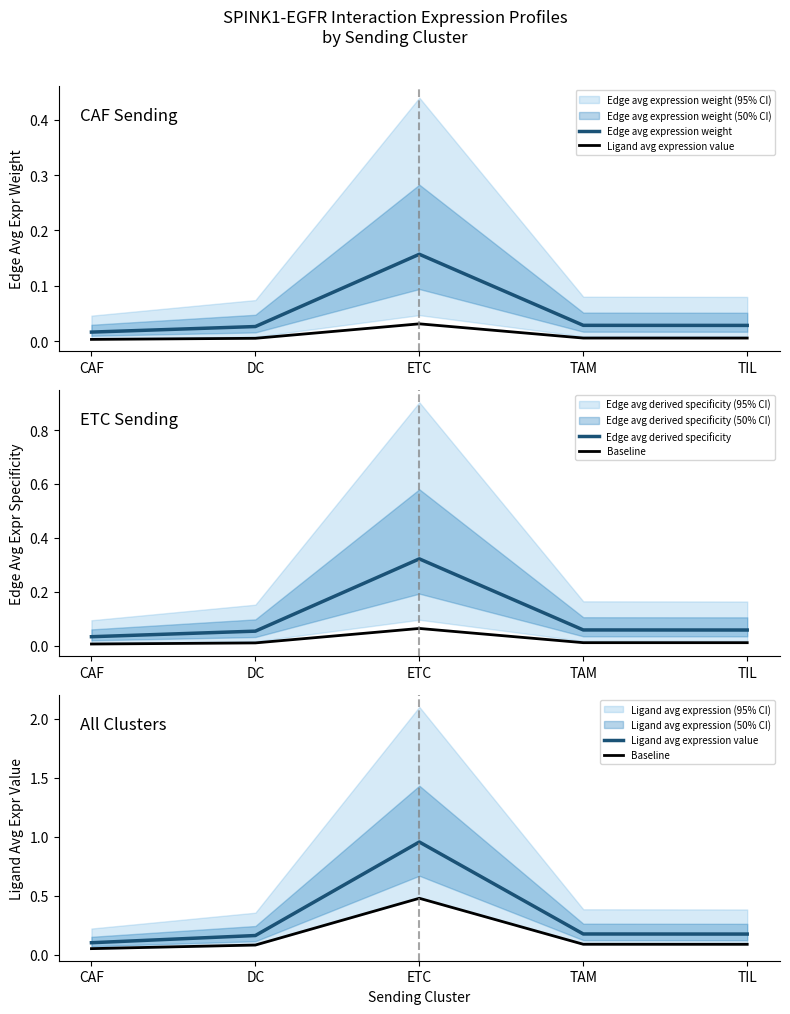

How many series are shown in this chart?

4